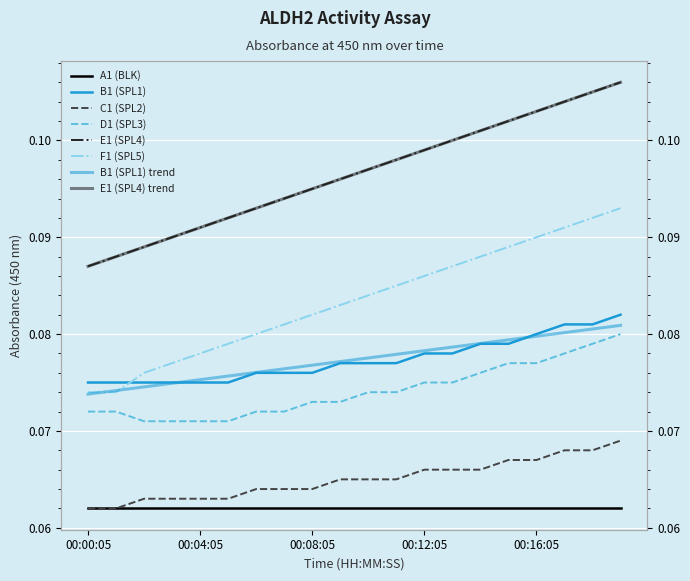

Reading left to right, extract all data points from this chart.

B1 (SPL1): 00:00:05=0.1	00:01:05=0.1	00:02:05=0.1	00:03:05=0.1	00:04:05=0.1	00:05:05=0.1	00:06:05=0.1	00:07:05=0.1	00:08:05=0.1	00:09:05=0.1	00:10:05=0.1	00:11:05=0.1	00:12:05=0.1	00:13:05=0.1	00:14:05=0.1	00:15:05=0.1	00:16:05=0.1	00:17:05=0.1	00:18:05=0.1	00:19:05=0.1
C1 (SPL2): 00:00:05=0.1	00:01:05=0.1	00:02:05=0.1	00:03:05=0.1	00:04:05=0.1	00:05:05=0.1	00:06:05=0.1	00:07:05=0.1	00:08:05=0.1	00:09:05=0.1	00:10:05=0.1	00:11:05=0.1	00:12:05=0.1	00:13:05=0.1	00:14:05=0.1	00:15:05=0.1	00:16:05=0.1	00:17:05=0.1	00:18:05=0.1	00:19:05=0.1
D1 (SPL3): 00:00:05=0.1	00:01:05=0.1	00:02:05=0.1	00:03:05=0.1	00:04:05=0.1	00:05:05=0.1	00:06:05=0.1	00:07:05=0.1	00:08:05=0.1	00:09:05=0.1	00:10:05=0.1	00:11:05=0.1	00:12:05=0.1	00:13:05=0.1	00:14:05=0.1	00:15:05=0.1	00:16:05=0.1	00:17:05=0.1	00:18:05=0.1	00:19:05=0.1
E1 (SPL4): 00:00:05=0.1	00:01:05=0.1	00:02:05=0.1	00:03:05=0.1	00:04:05=0.1	00:05:05=0.1	00:06:05=0.1	00:07:05=0.1	00:08:05=0.1	00:09:05=0.1	00:10:05=0.1	00:11:05=0.1	00:12:05=0.1	00:13:05=0.1	00:14:05=0.1	00:15:05=0.1	00:16:05=0.1	00:17:05=0.1	00:18:05=0.1	00:19:05=0.1
F1 (SPL5): 00:00:05=0.1	00:01:05=0.1	00:02:05=0.1	00:03:05=0.1	00:04:05=0.1	00:05:05=0.1	00:06:05=0.1	00:07:05=0.1	00:08:05=0.1	00:09:05=0.1	00:10:05=0.1	00:11:05=0.1	00:12:05=0.1	00:13:05=0.1	00:14:05=0.1	00:15:05=0.1	00:16:05=0.1	00:17:05=0.1	00:18:05=0.1	00:19:05=0.1